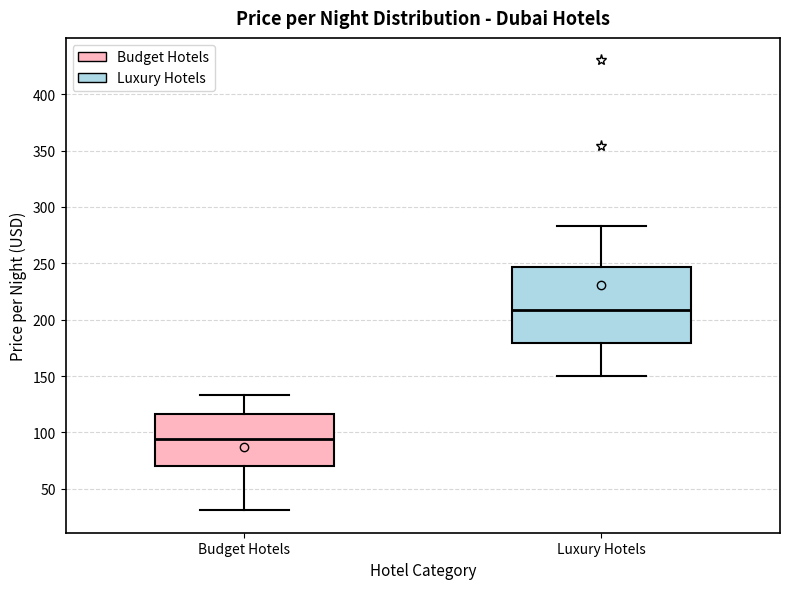

Which box's median line is the lowest?

Budget Hotels